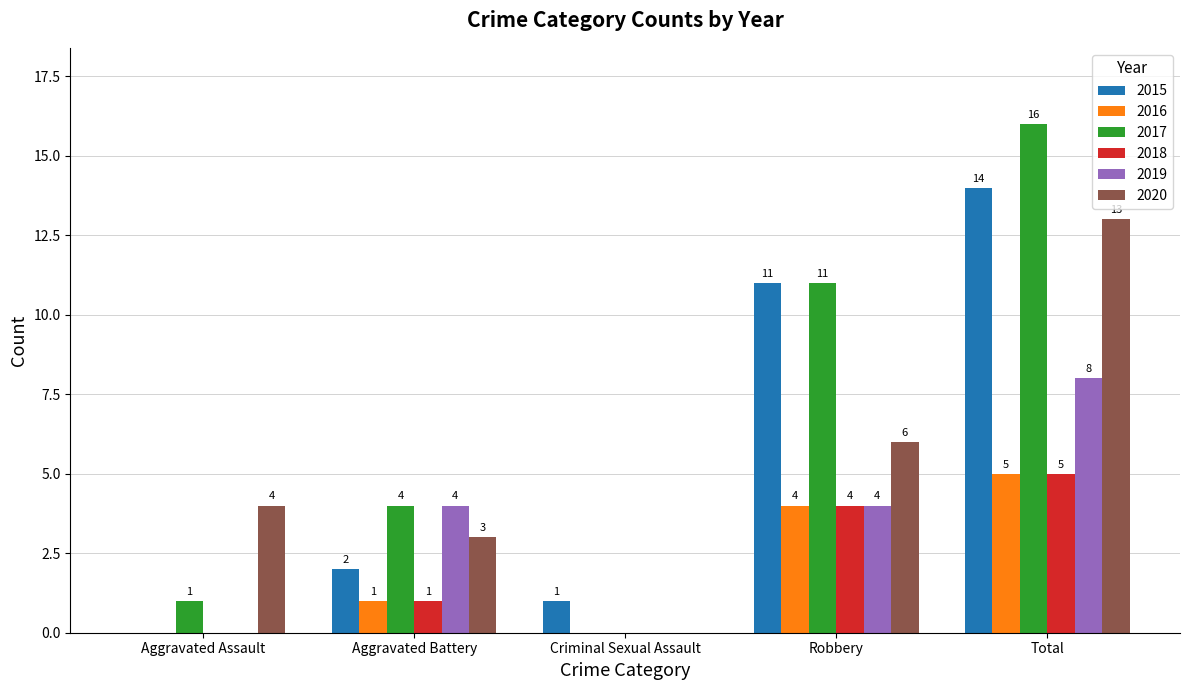

True or false: 2018 has a value of 3 at Criminal Sexual Assault.

False